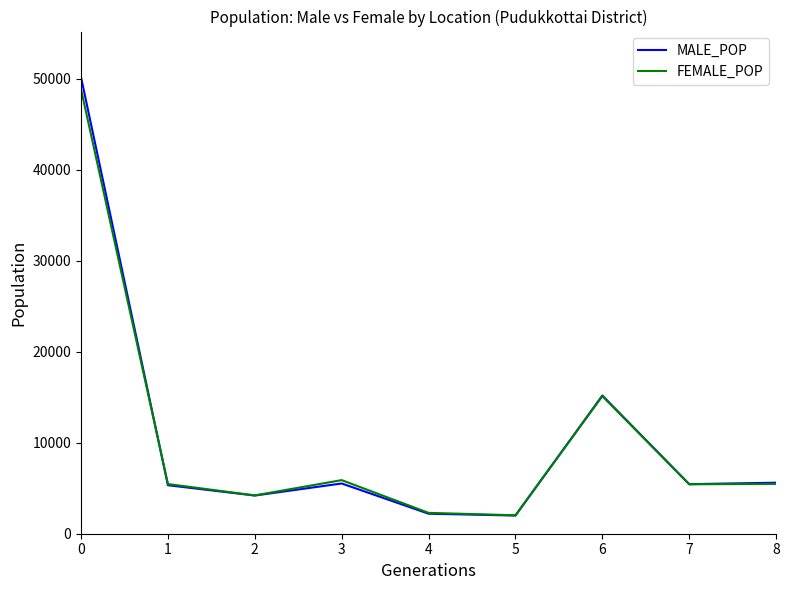

How many interior local peaks does the MALE_POP series have?

2